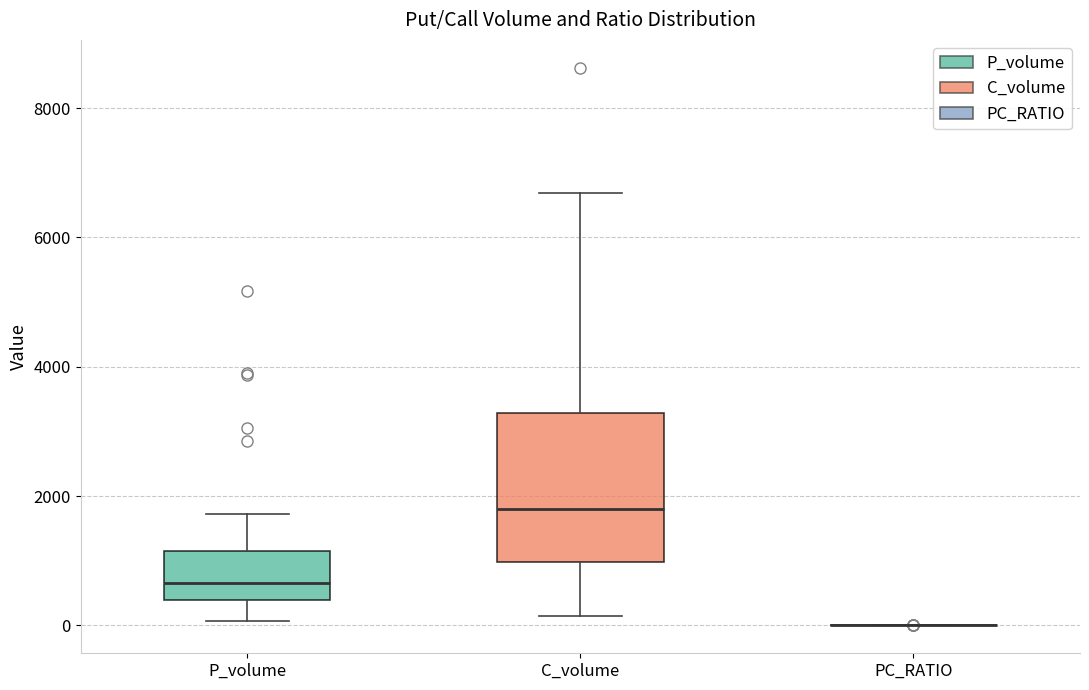

Reading left to right, transcribe this box plot: for each box, give where its median line is, the range the box spans, and where its two whiskers end, as read against the y-axis. The values are not printed on the chart, so give them approximately, as read against the axis.

P_volume: median 600, box 400 to 1200, whiskers 0 to 1800
C_volume: median 1800, box 1000 to 3200, whiskers 200 to 6600
PC_RATIO: box collapsed to a line at 0, whiskers 0 to 0